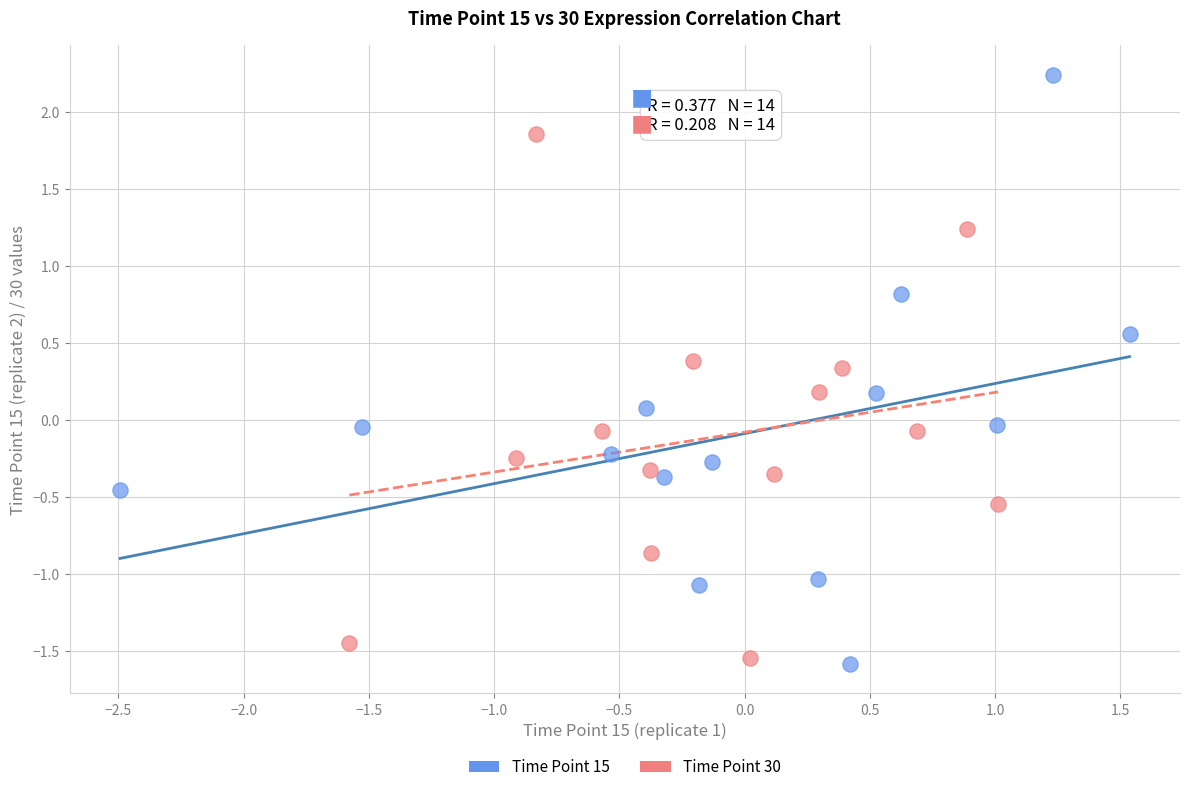

Which series contains the highest Y value?

Time Point 15